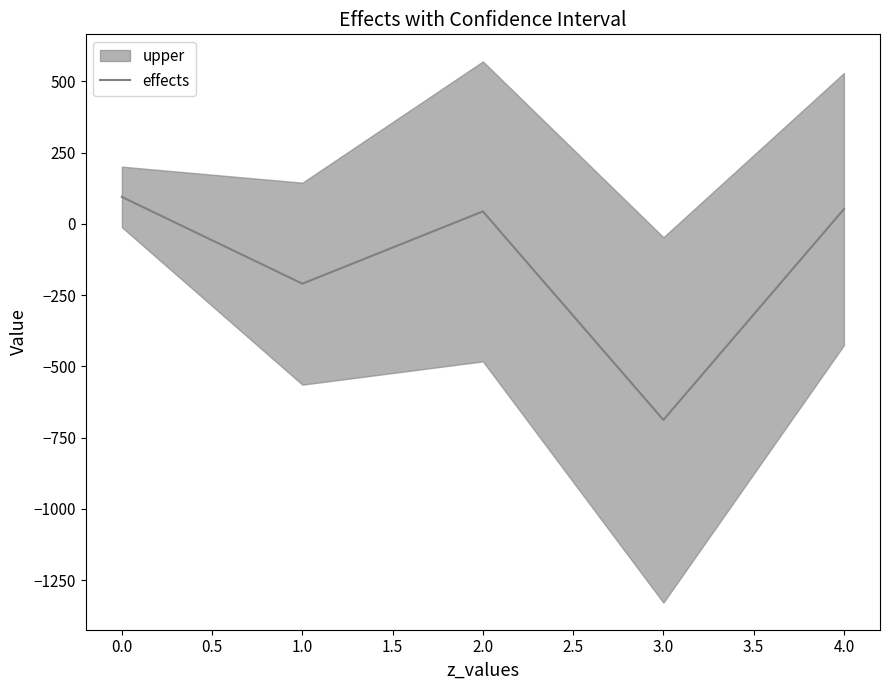

True or false: effects has a value of 94.7 at 0.0.

True